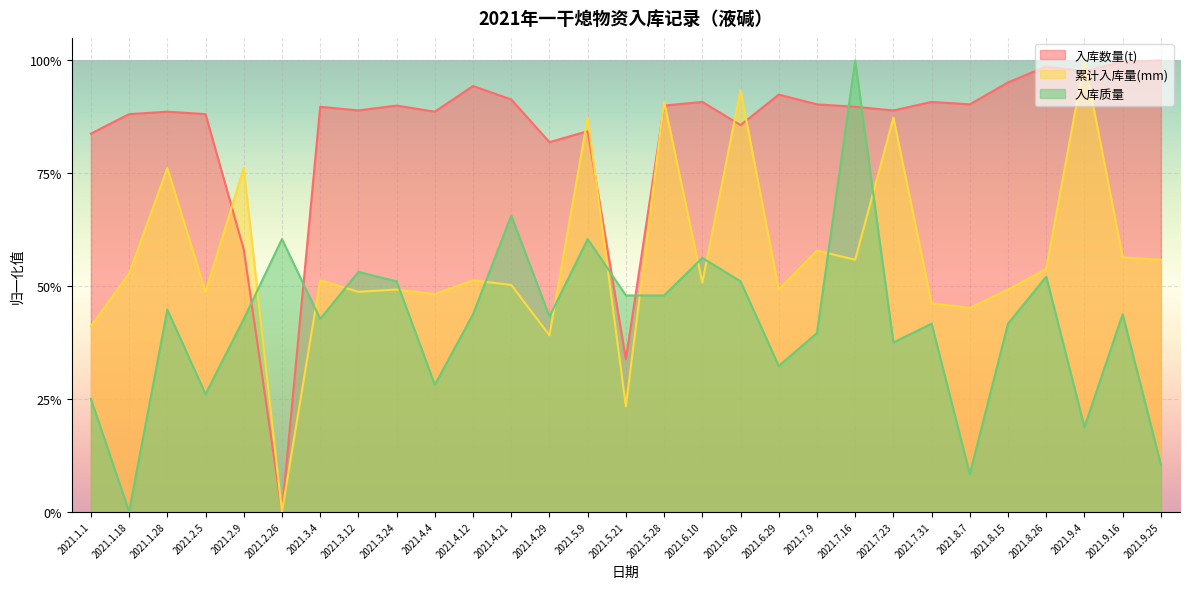

How many times do 入库数量(t) and 累计入库量(mm) cross each other?

9